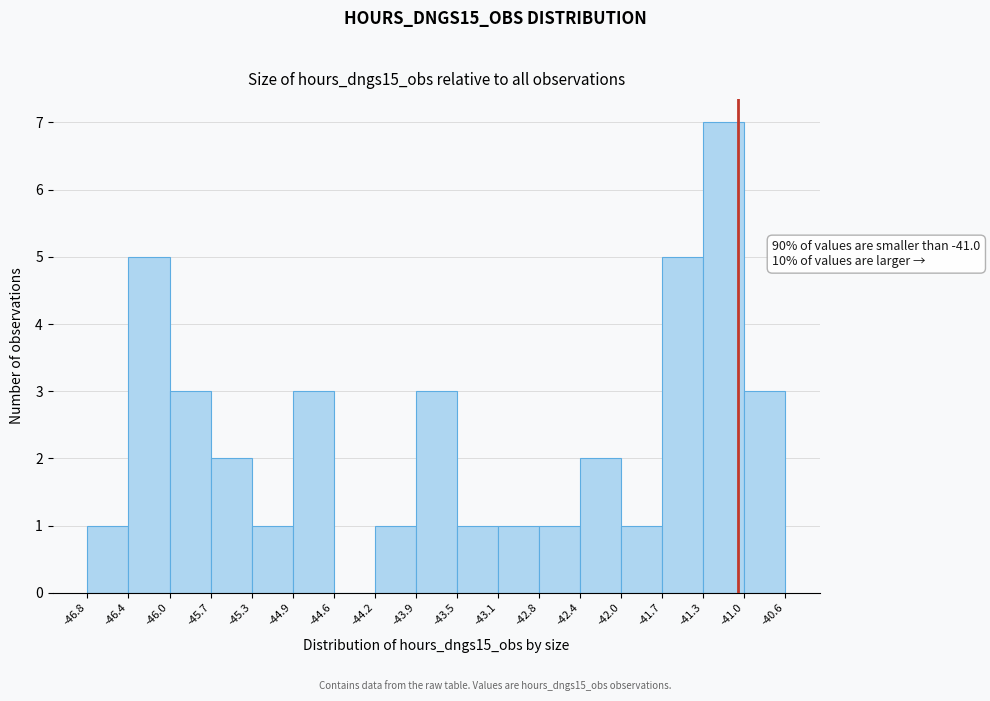

Which range on the x-axis has the tallest bar?

-41.3 to -41.0